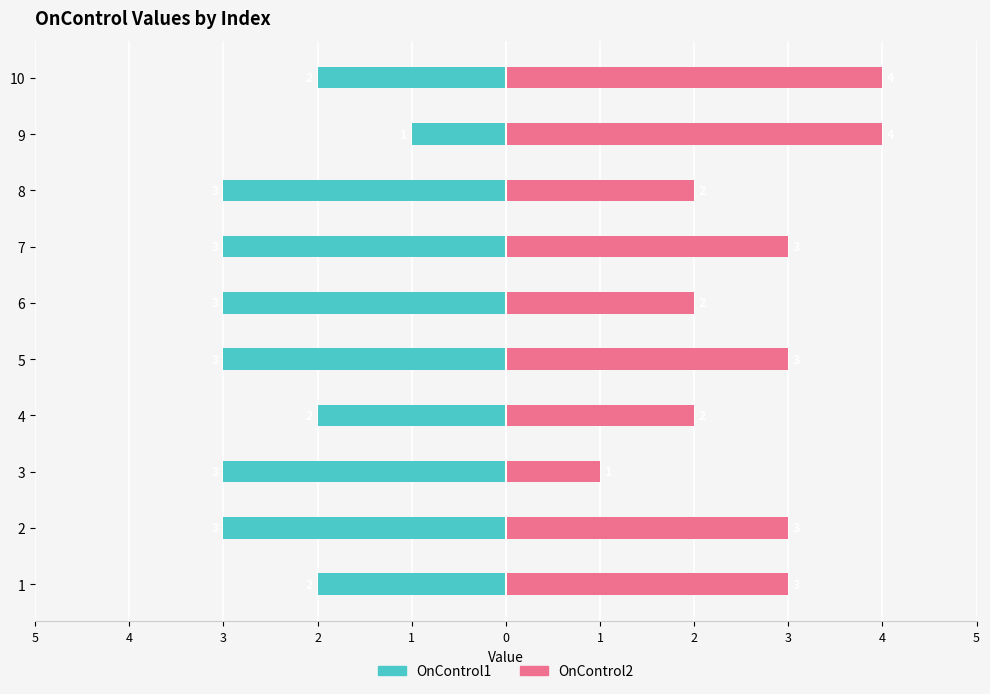

How many OnControl1 values are between -3 and -2?

9